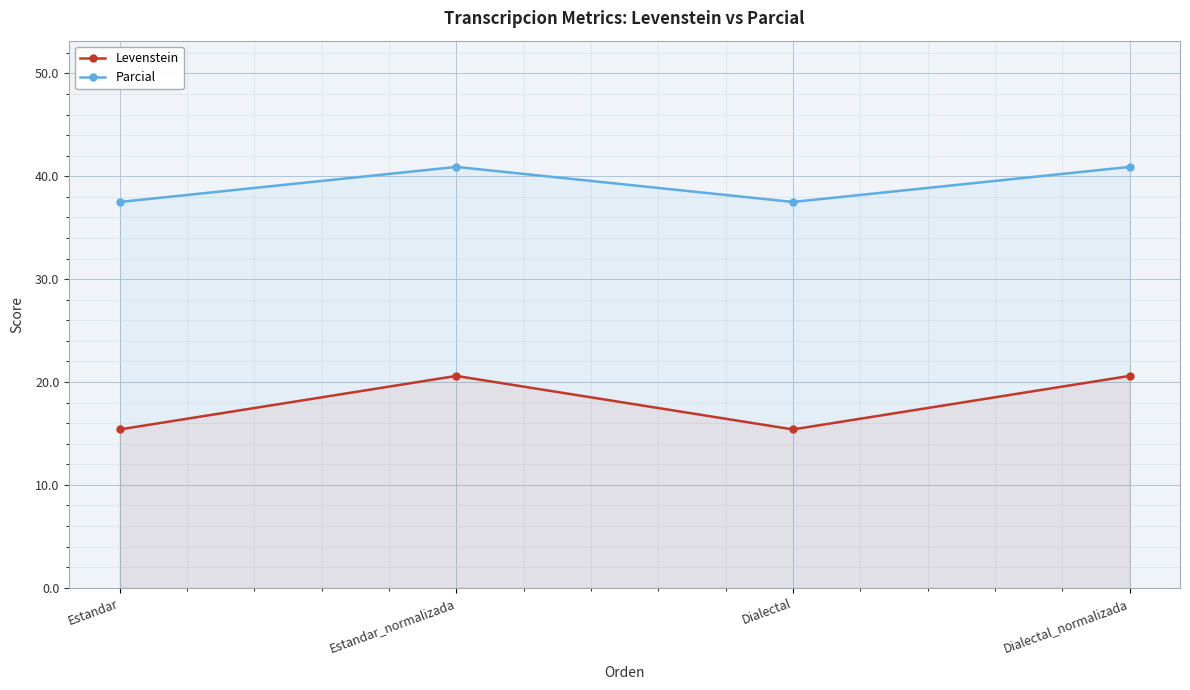

Which series has the widest spread of values?

Levenstein